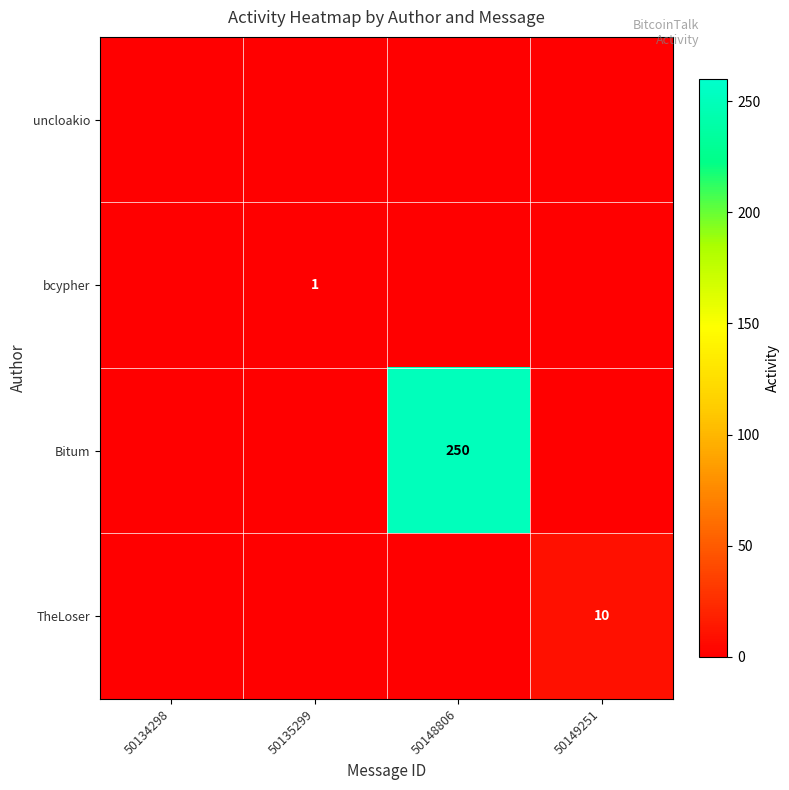

Rank the series by their maximum value, from highest to lowest.

Bitum, TheLoser, bcypher, uncloakio